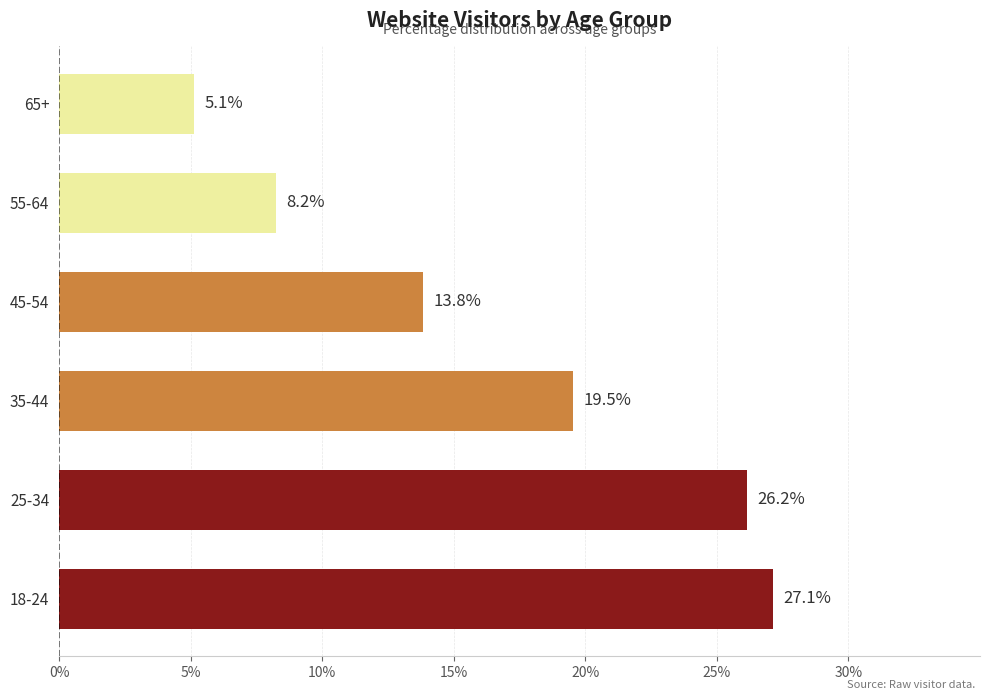

What is the minimum value shown in the chart?

5.1